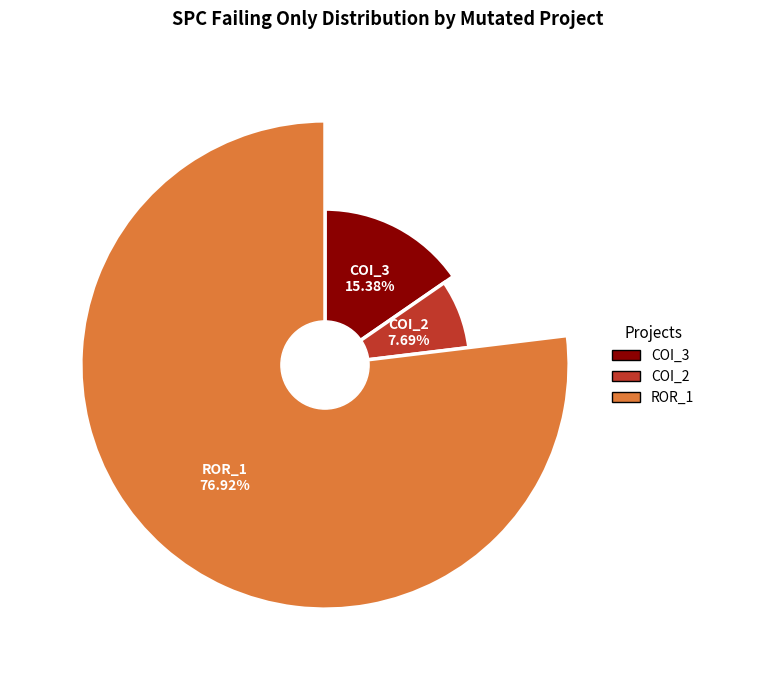

How much of the chart is everything except AutoResponder.EmailSystem.Client.COI_2?

92.3%